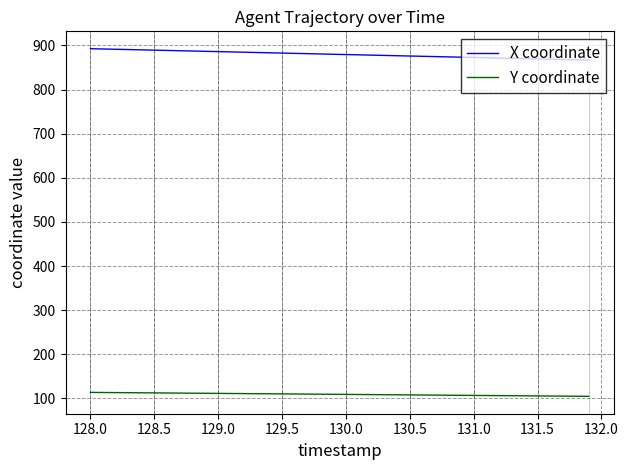

What is the highest value of the X coordinate series?

892.6